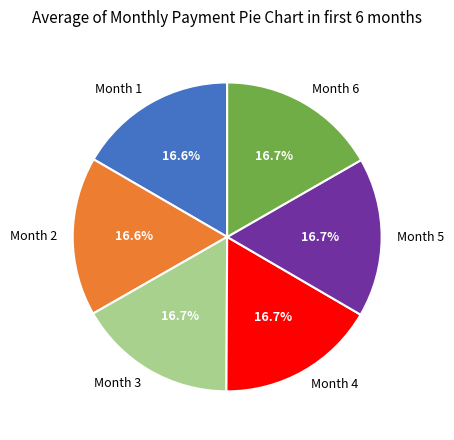

Approximately how many times larger is the value at Month 5 compared to Month 2?

1.0